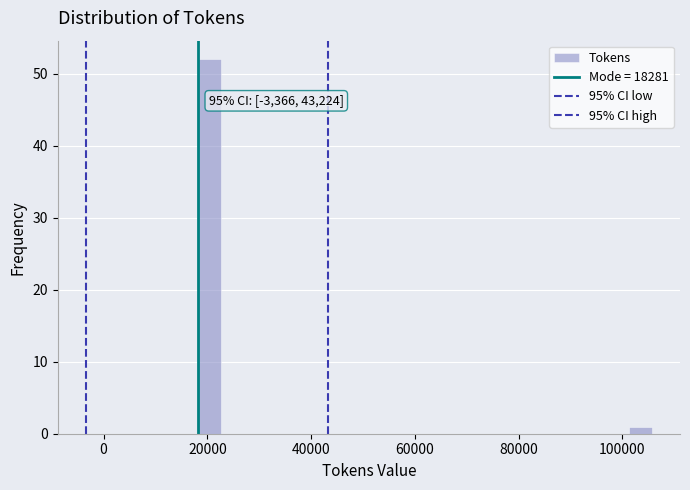

Around what value on the x-axis is the tallest bar? Give the approximate position of its centre, as read against the axis.

20000